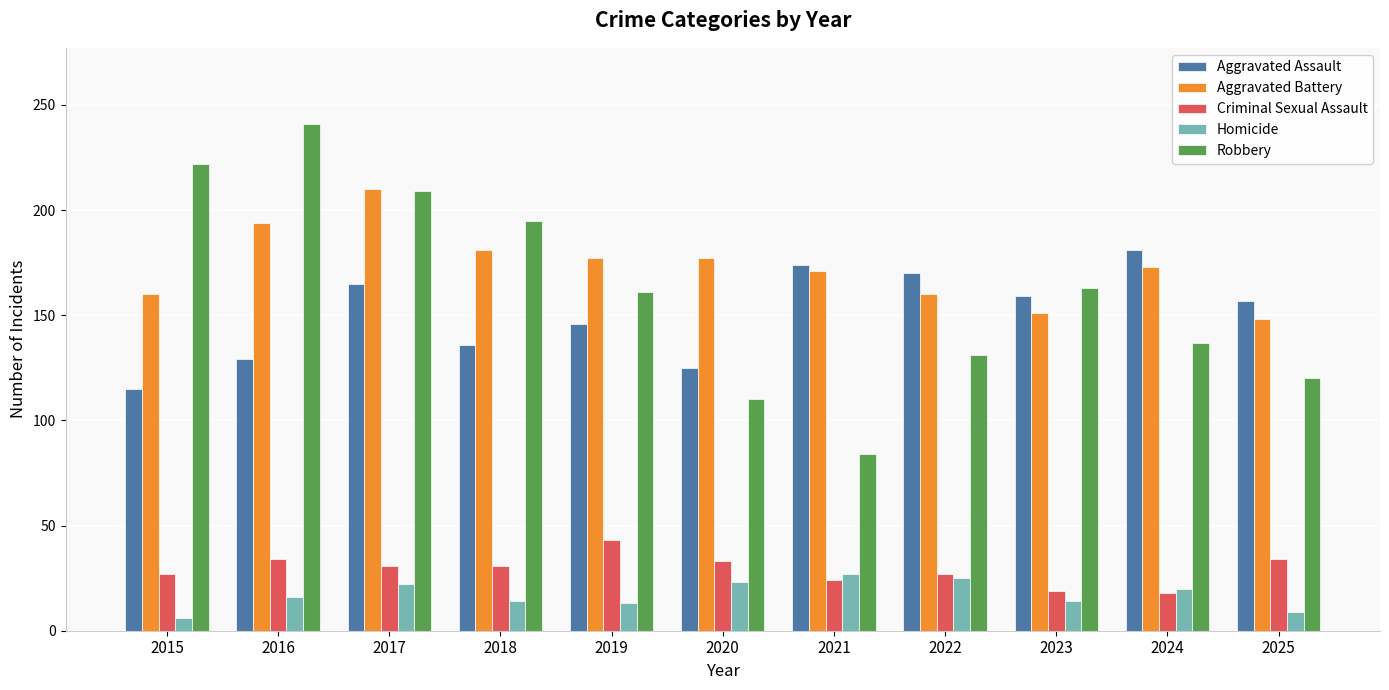

At which category is the sum across all series the highest?

2017